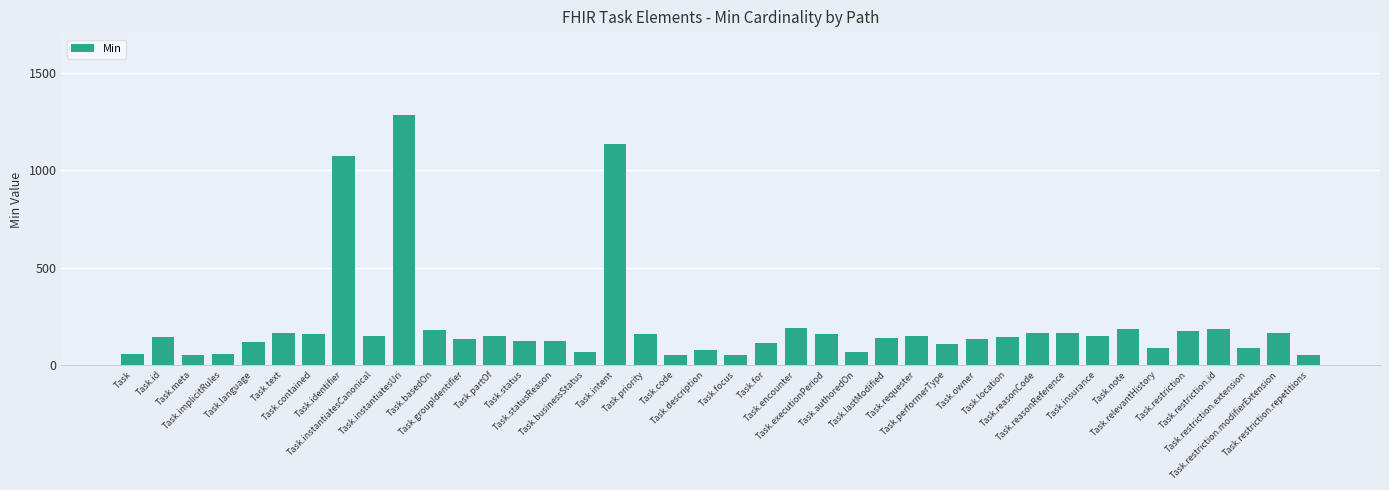

List the labels in order of value, largest first.

Task.instantiatesUri, Task.intent, Task.identifier, Task.encounter, Task.note, Task.restriction.id, Task.basedOn, Task.restriction, Task.text, Task.reasonCode, Task.restriction.modifierExtension, Task.reasonReference, Task.priority, Task.contained, Task.executionPeriod, Task.requester, Task.partOf, Task.instantiatesCanonical, Task.insurance, Task.id, Task.location, Task.lastModified, Task.groupIdentifier, Task.owner, Task.status, Task.statusReason, Task.language, Task.for, Task.performerType, Task.relevantHistory, Task.restriction.extension, Task.description, Task.businessStatus, Task.authoredOn, Task, Task.implicitRules, Task.restriction.repetitions, Task.meta, Task.code, Task.focus